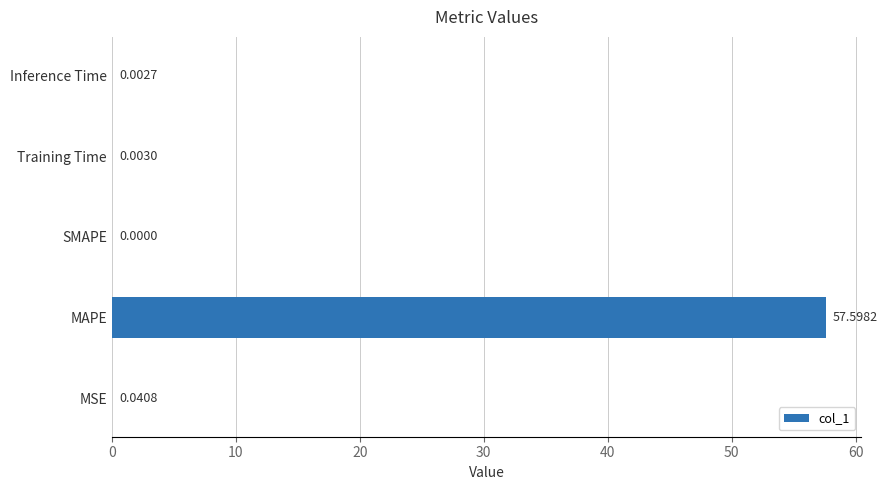

What is the greatest value displayed?

57.6